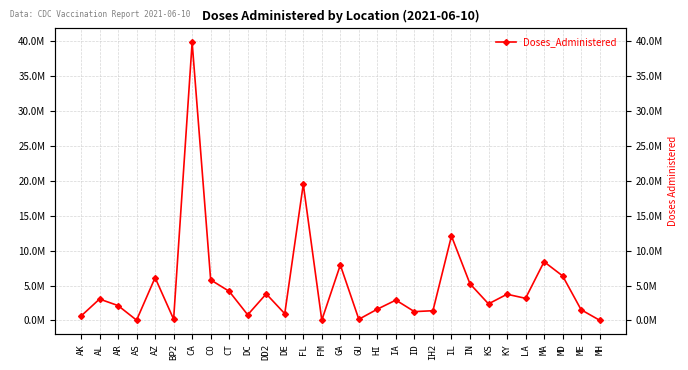

Reading left to right, extract all data points from this chart.

625893	3064250	2130617	43401	6122967	186002	39765872	5805820	4171732	809582	3802101	969254	19490341	45840	7935079	169333	1620631	2914925	1265340	1395455	12077496	5244854	2375442	3751031	3168577	8398807	6377412	1535266	30904